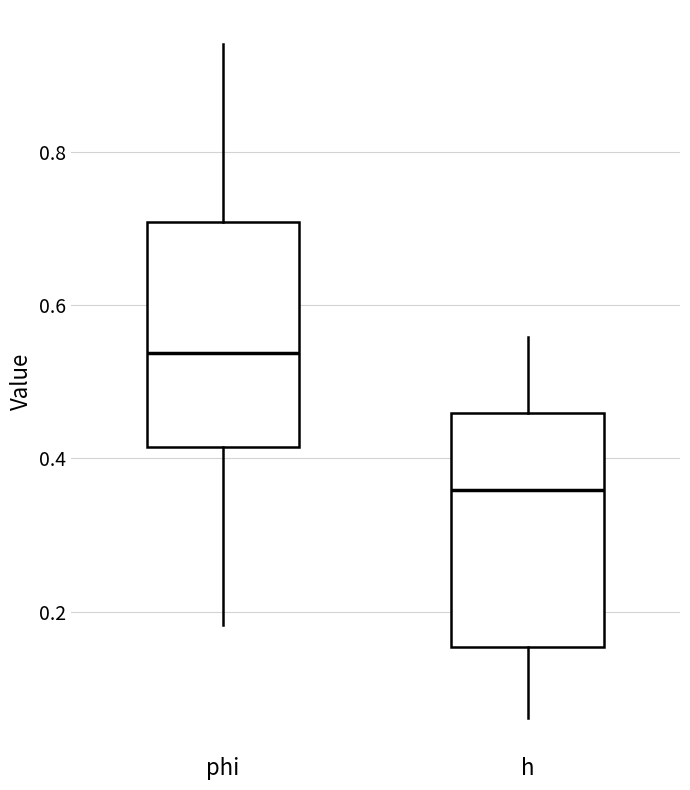

Reading left to right, transcribe this box plot: for each box, give where its median line is, the range the box spans, and where its two whiskers end, as read against the y-axis. The values are not printed on the chart, so give them approximately, as read against the axis.

phi: median 0.54, box 0.42 to 0.70, whiskers 0.18 to 0.94
h: median 0.36, box 0.16 to 0.46, whiskers 0.06 to 0.56